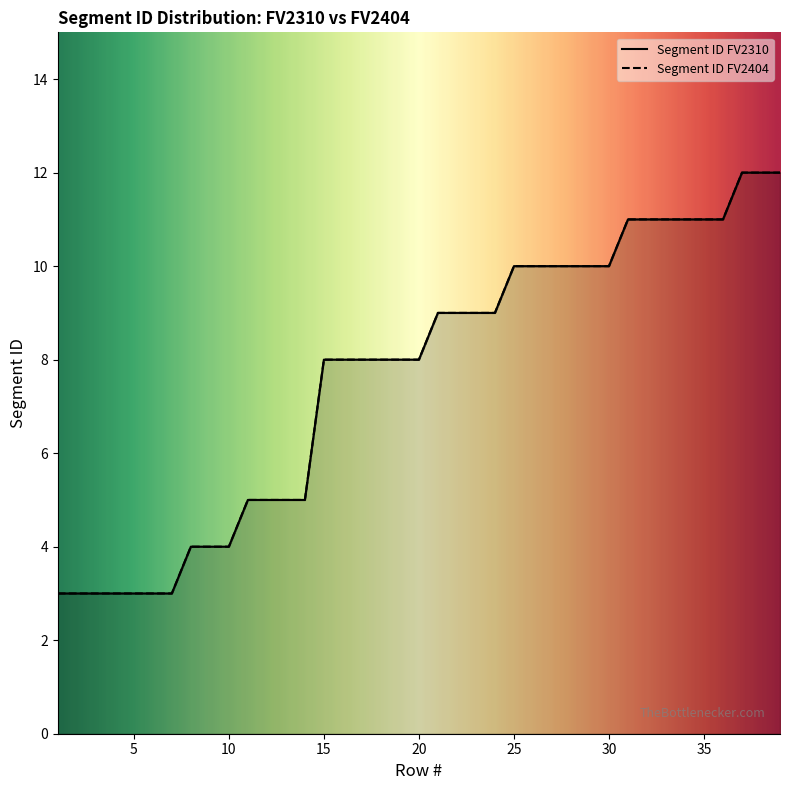

Reading left to right, list all the values displayed in this chart.

Segment ID FV2310: 1=3	2=3	3=3	4=3	5=3	6=3	7=3	8=4	9=4	10=4	11=5	12=5	13=5	14=5	15=8	16=8	17=8	18=8	19=8	20=8	21=9	22=9	23=9	24=9	25=10	26=10	27=10	28=10	29=10	30=10	31=11	32=11	33=11	34=11	35=11	36=11	37=12	38=12	39=12
Segment ID FV2404: 1=3	2=3	3=3	4=3	5=3	6=3	7=3	8=4	9=4	10=4	11=5	12=5	13=5	14=5	15=8	16=8	17=8	18=8	19=8	20=8	21=9	22=9	23=9	24=9	25=10	26=10	27=10	28=10	29=10	30=10	31=11	32=11	33=11	34=11	35=11	36=11	37=12	38=12	39=12